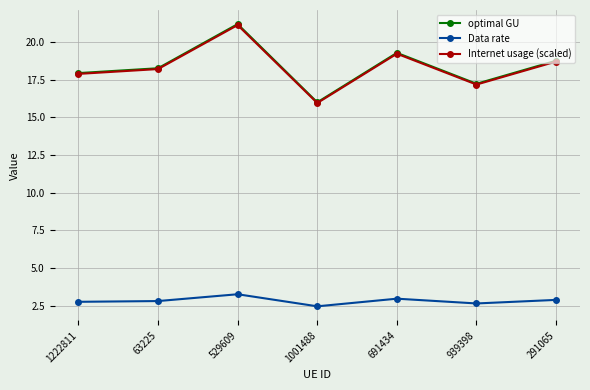

Is it true that Data rate equals 1.0 at 291065?

False